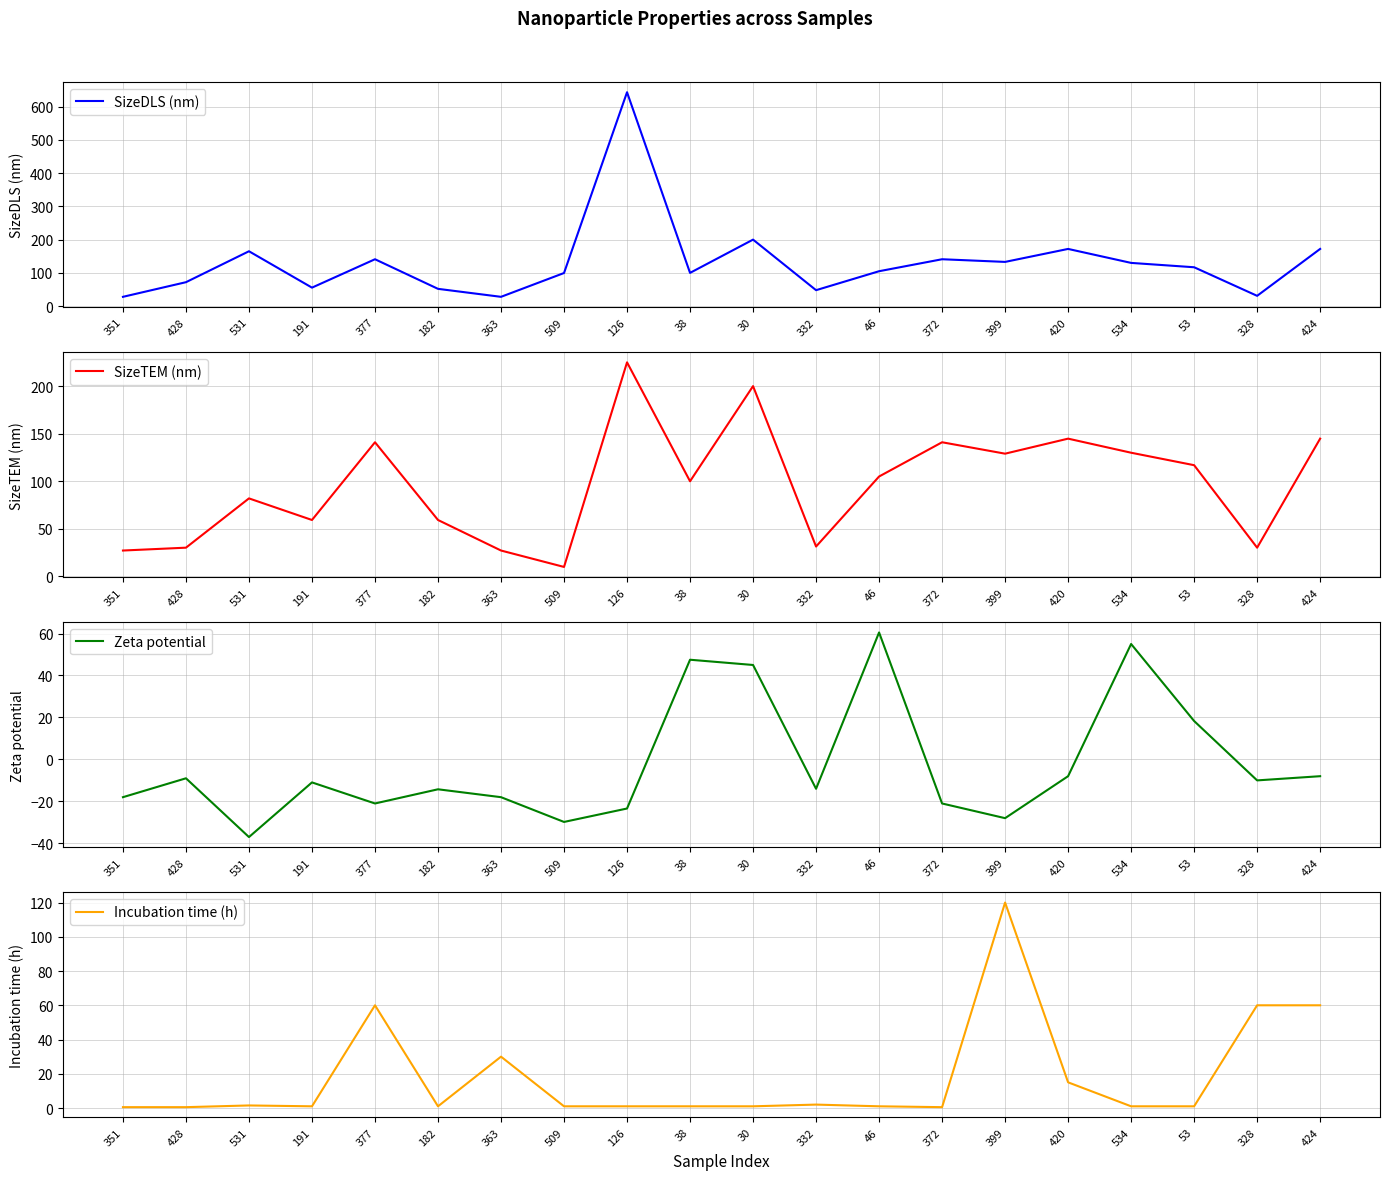

Which series changed the most between 363 and 332?

Incubation time (h)